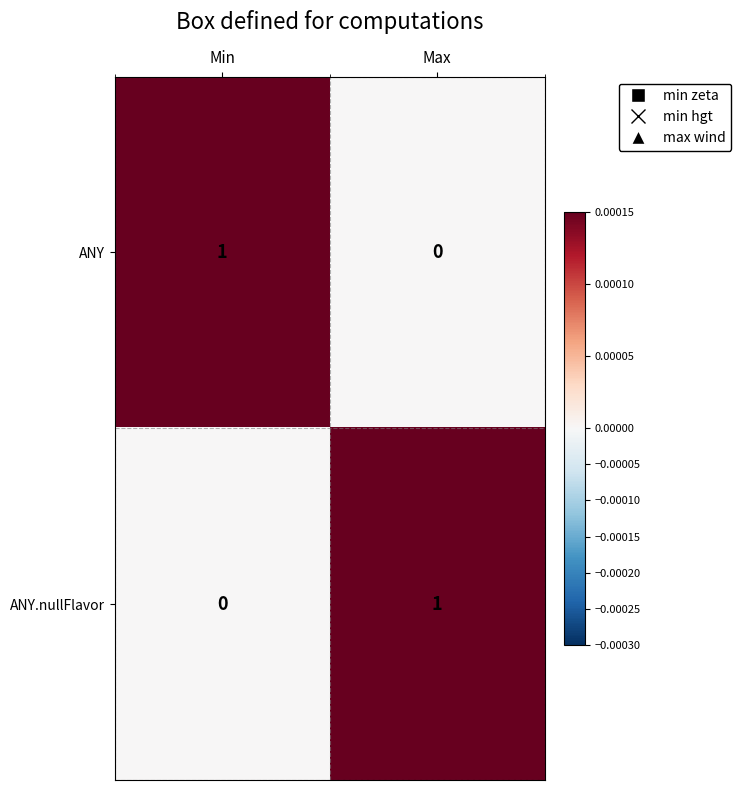

At which label does ANY.nullFlavor reach its minimum?

Min